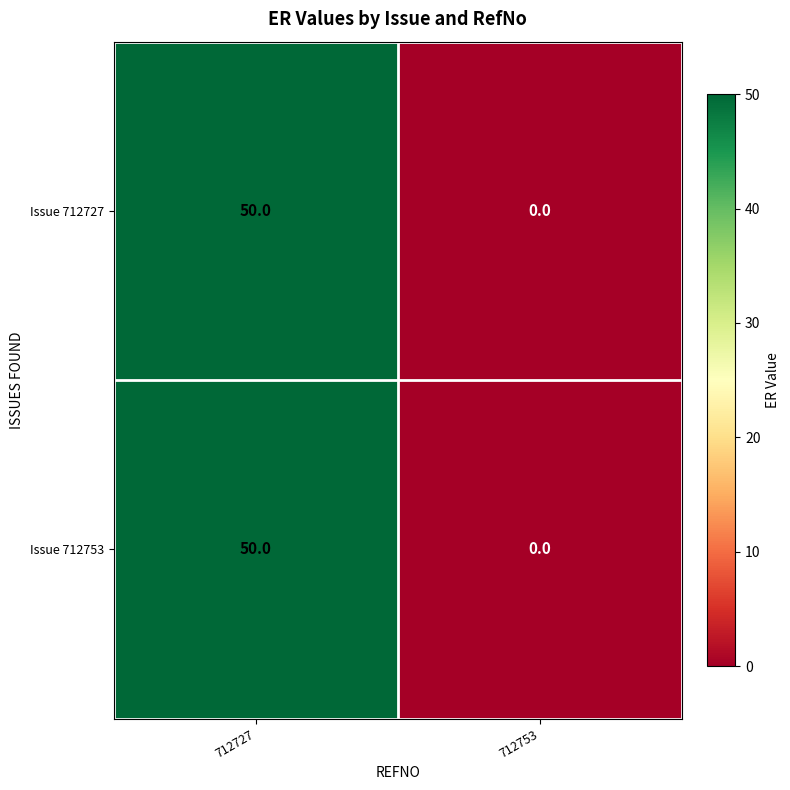

How many values in Issue 712727 are above zero?

1